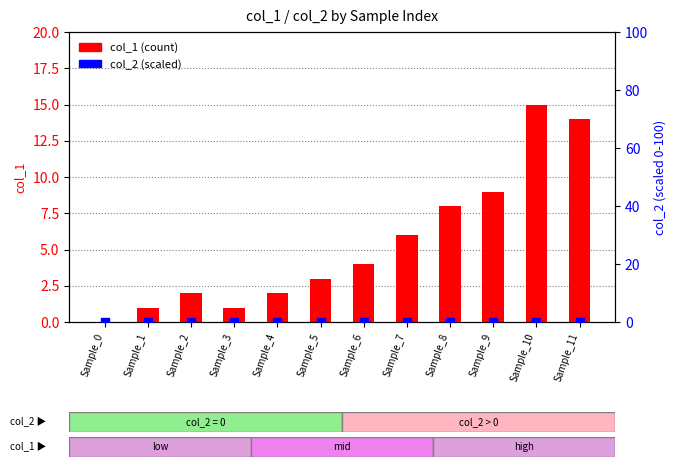

Which series has the widest spread of Y values?

col_1 (count)